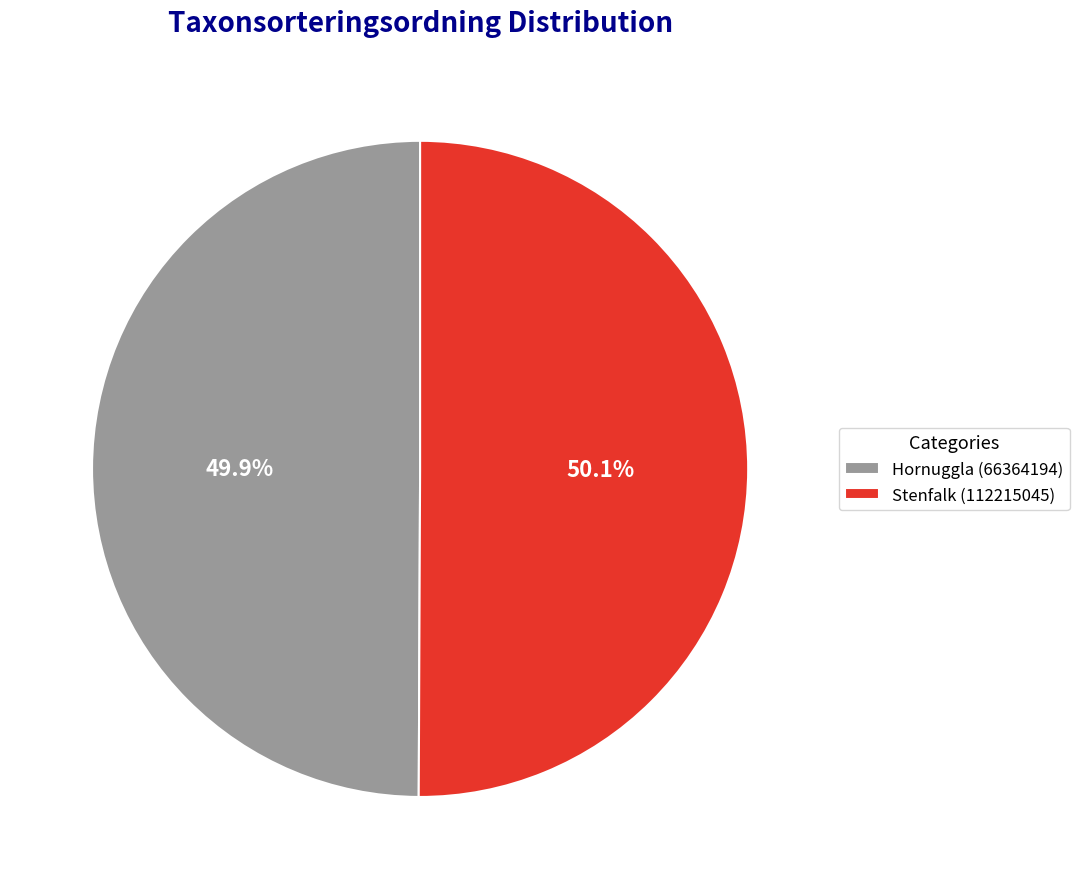

How many slices are in this pie chart?

2